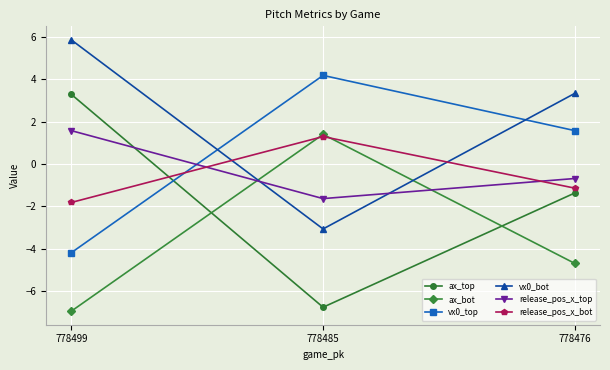

Rank the series at 778476 from highest to lowest value.

vx0_bot, vx0_top, release_pos_x_top, release_pos_x_bot, ax_top, ax_bot